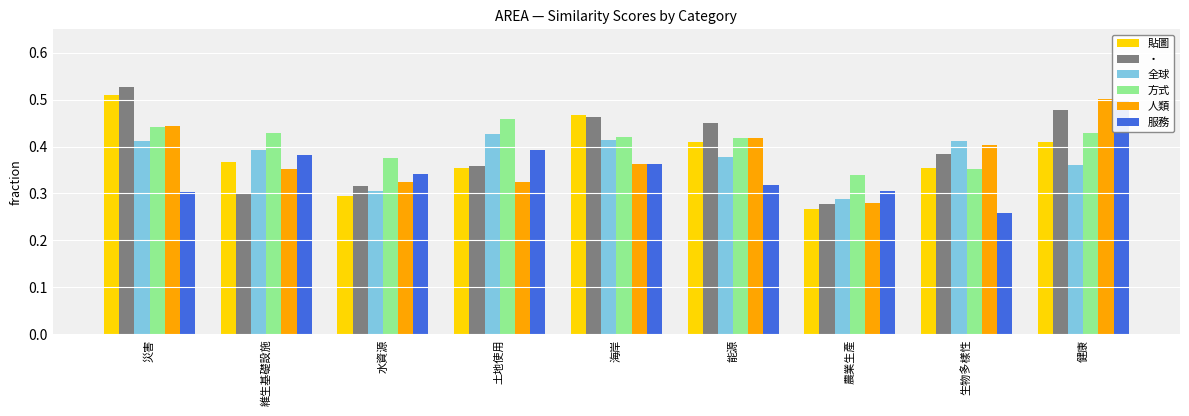

At which category does the chart reach its minimum across all series?

生物多樣性